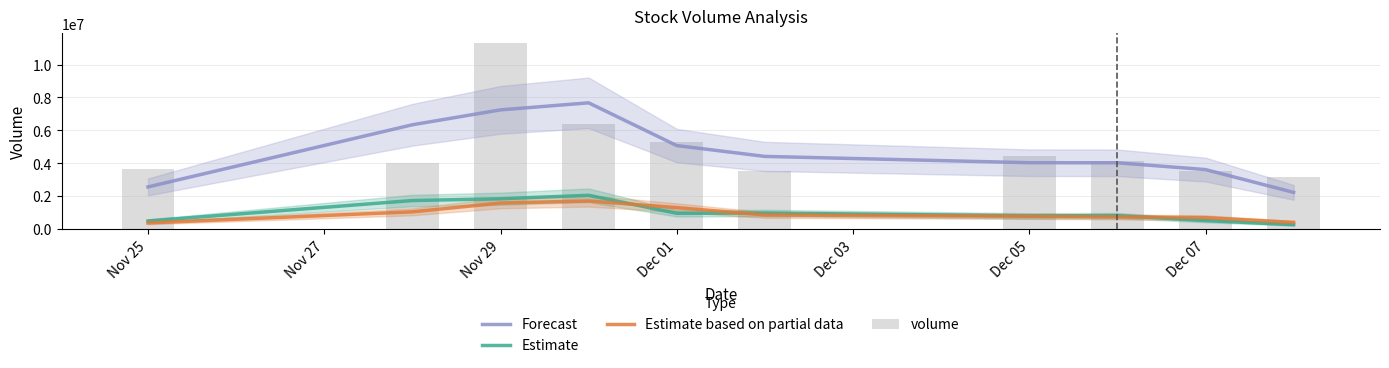

What is the label of the 1st bar from the left?

Nov 25